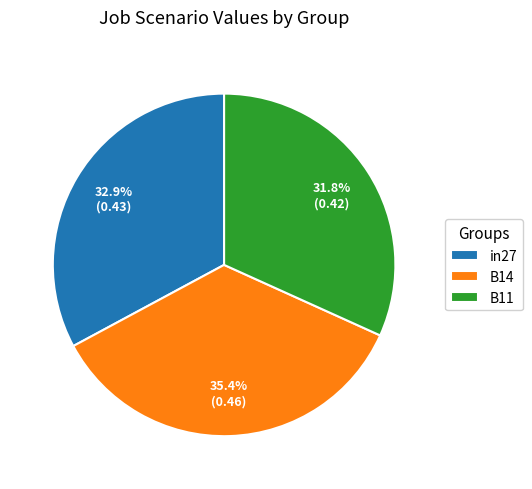

Combined, what portion of the pie is B11 and B14?

67.1%